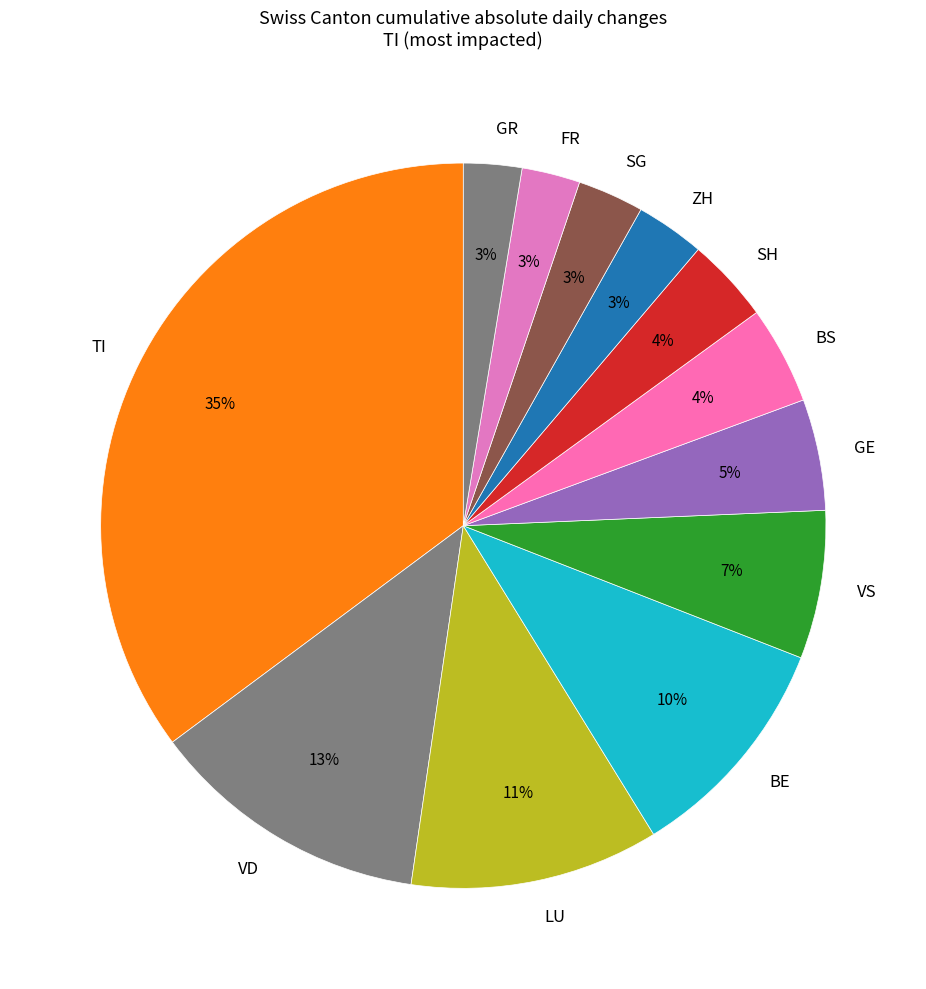

Which category has the biggest portion of the pie?

TI